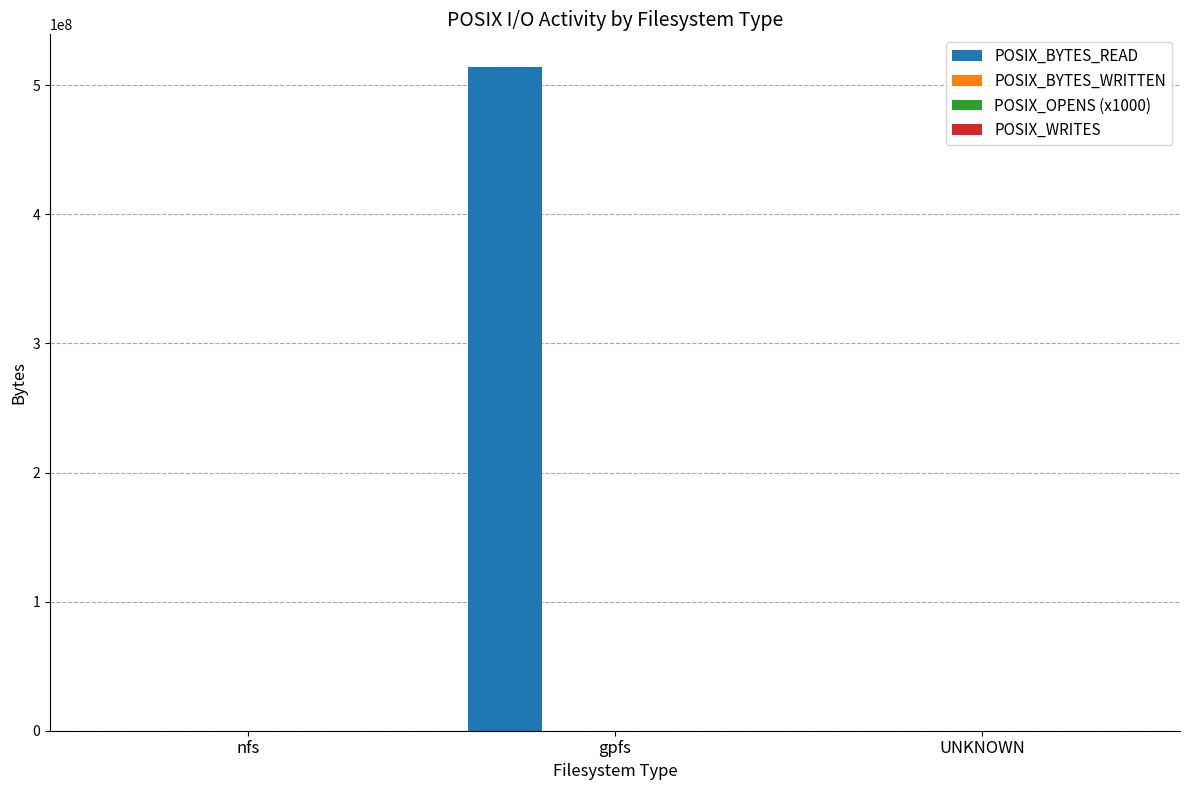

Which category has the highest value across all series?

gpfs